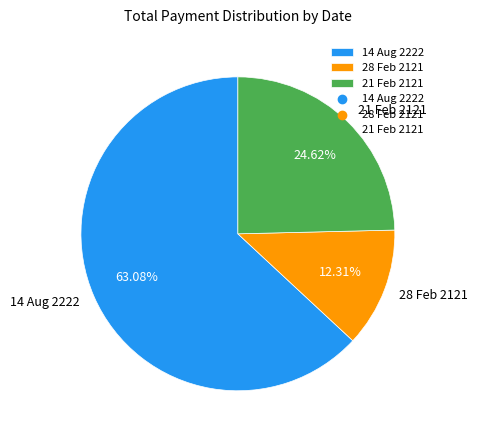

To the nearest percent, what portion does 21 Feb 2121 represent?

25%